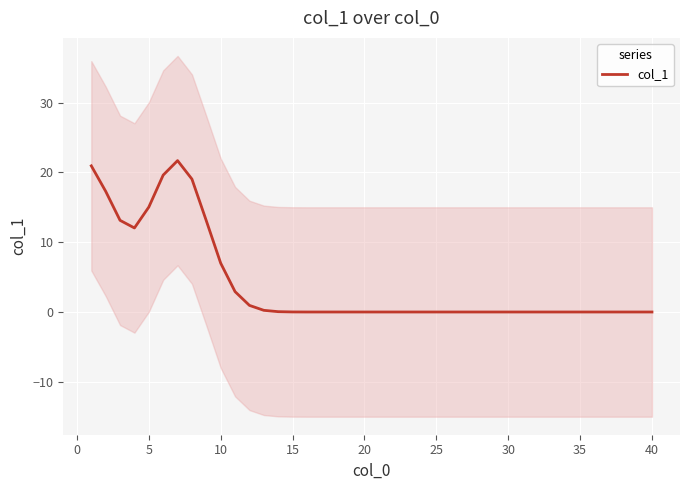

The value of col_1 at 20 is 0.0. True or false?

True